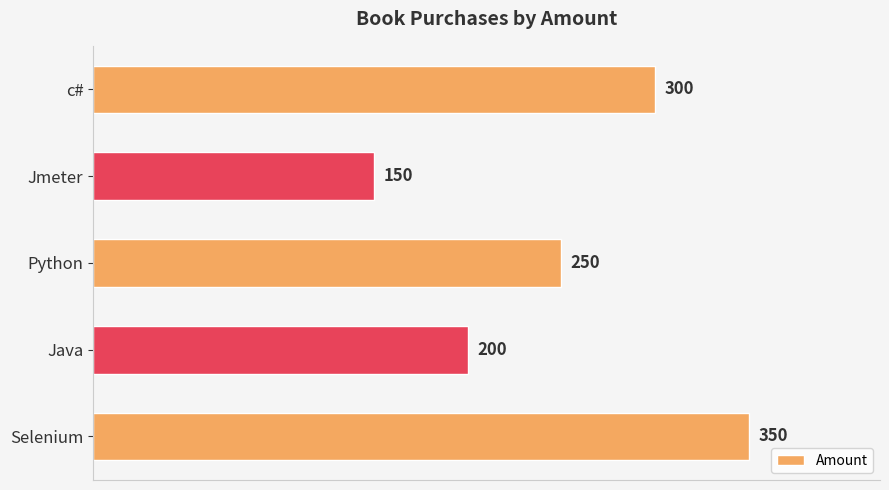

What is the average value?

250